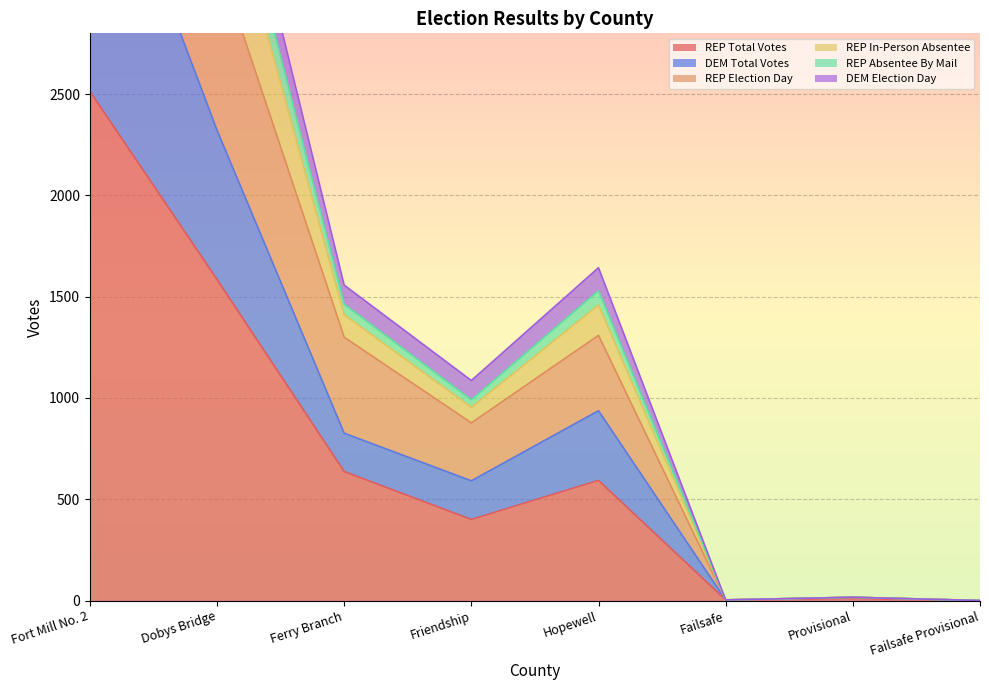

How many lines are shown in the chart?

6